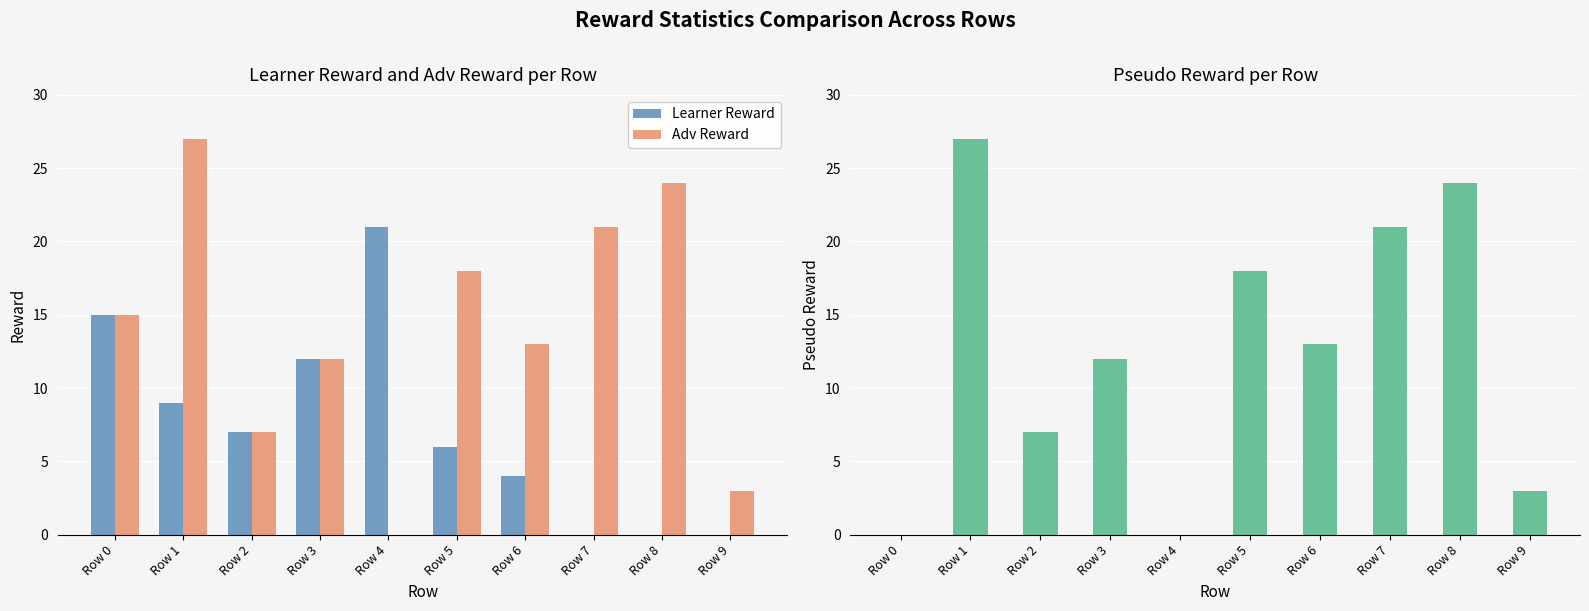

What is the value of the Learner Reward bar at the 1st from the left?

15